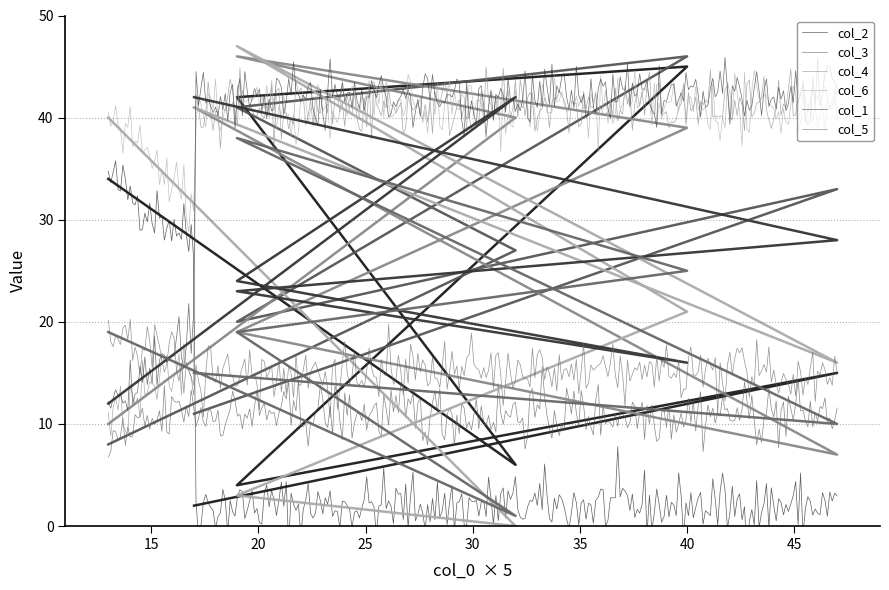

What value does the col_5 series have at 40, to the nearest 5?

25